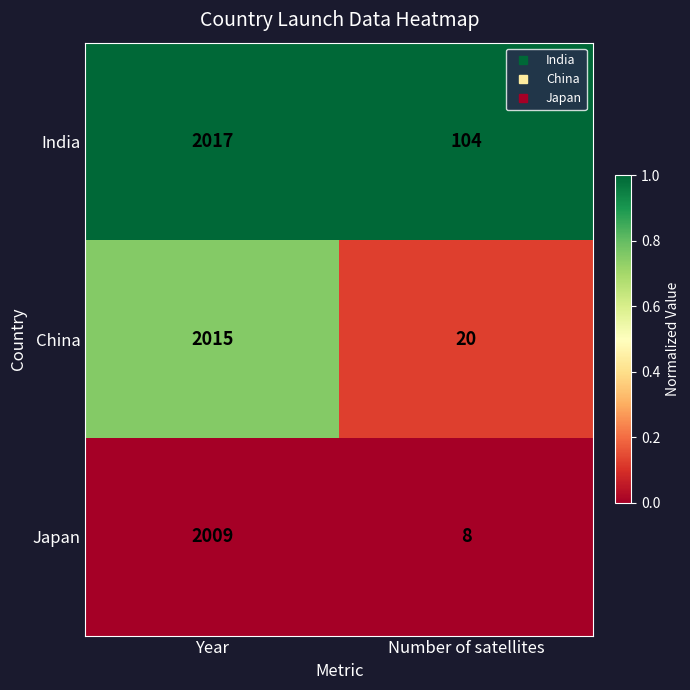

At which category is the sum across all series the highest?

Year